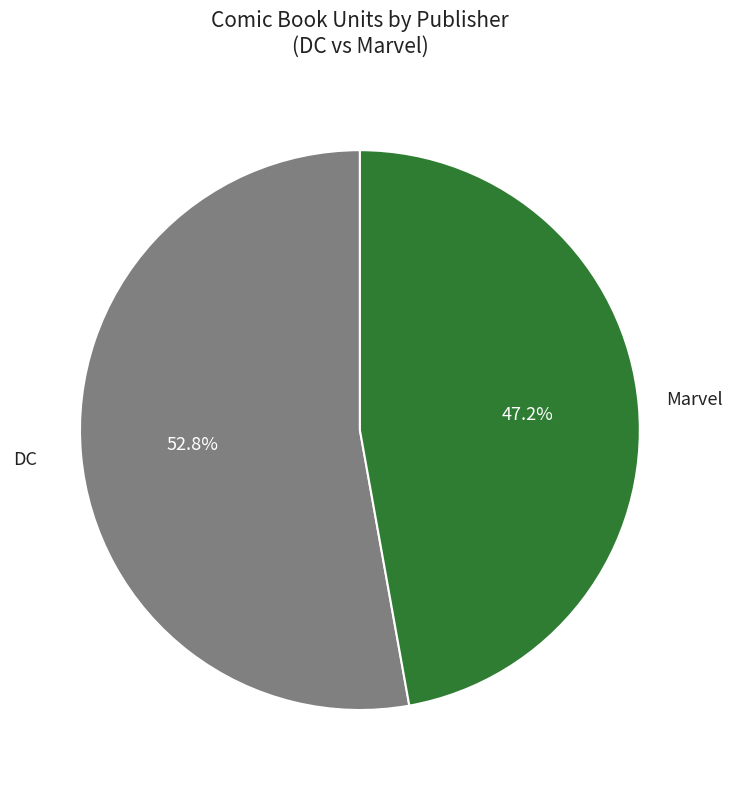

How many slices are in this pie chart?

2